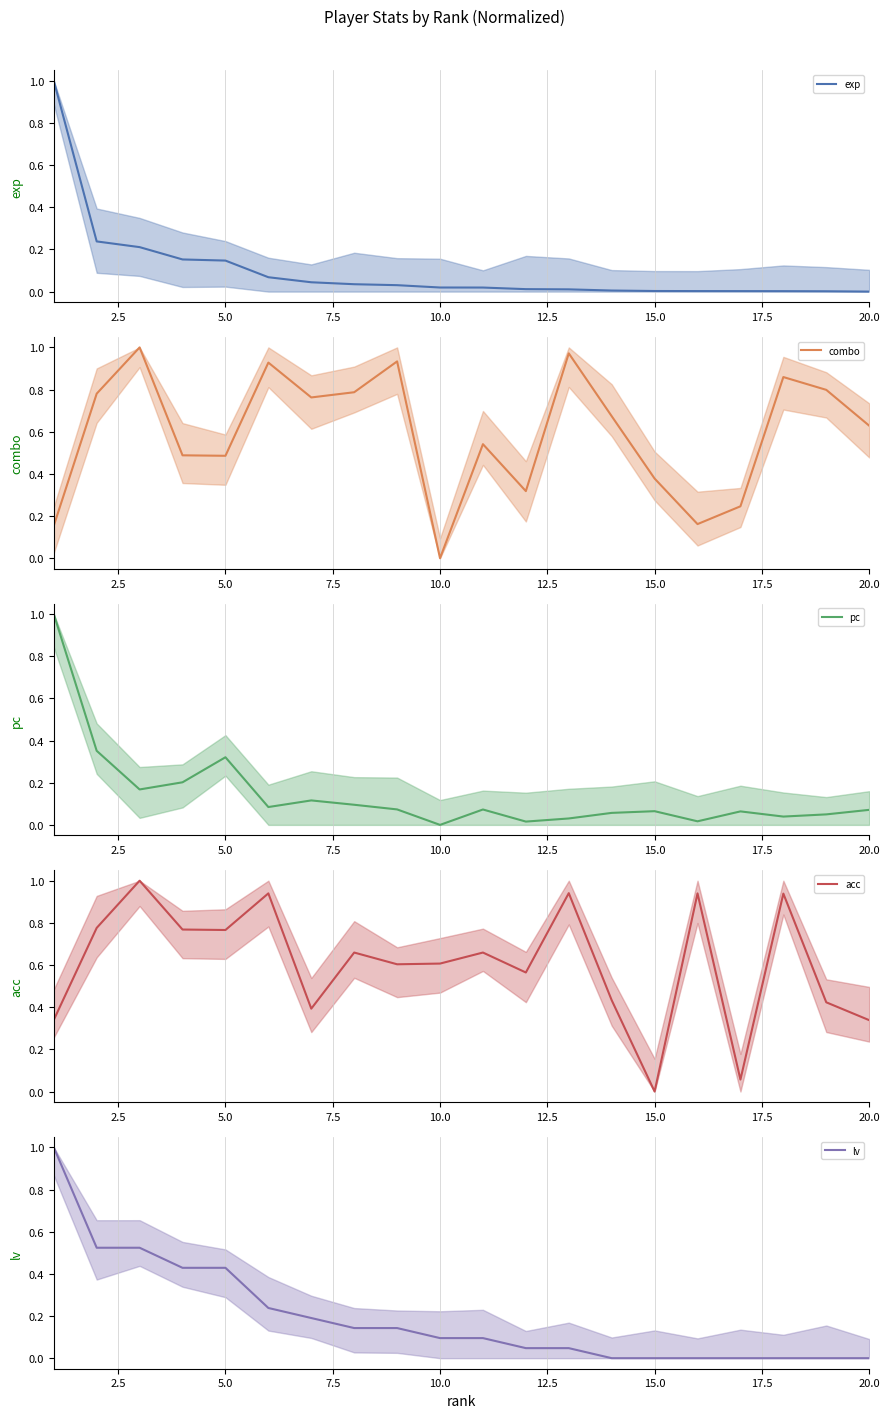

Where is pc nearest to the value 0?

10.0